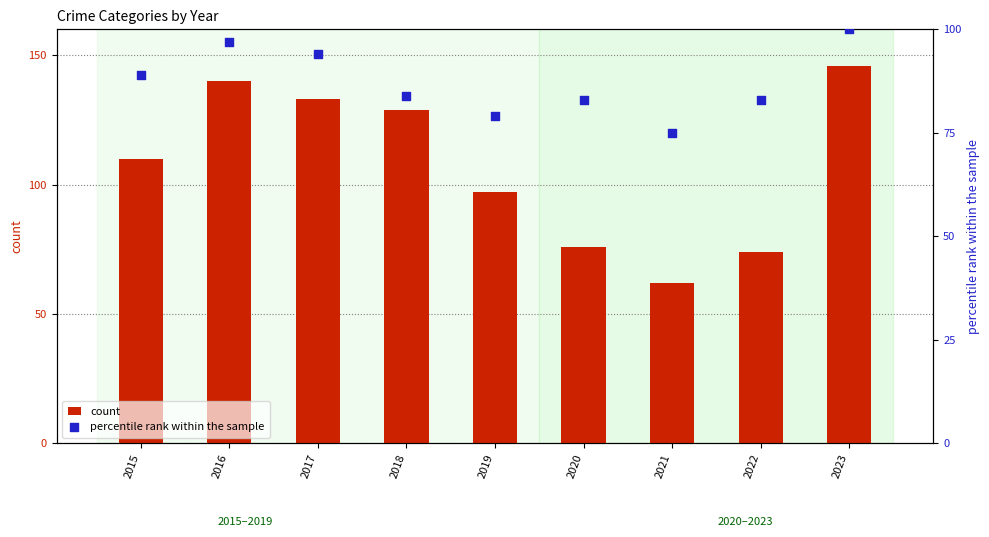

Which series reaches the minimum Y coordinate?

count